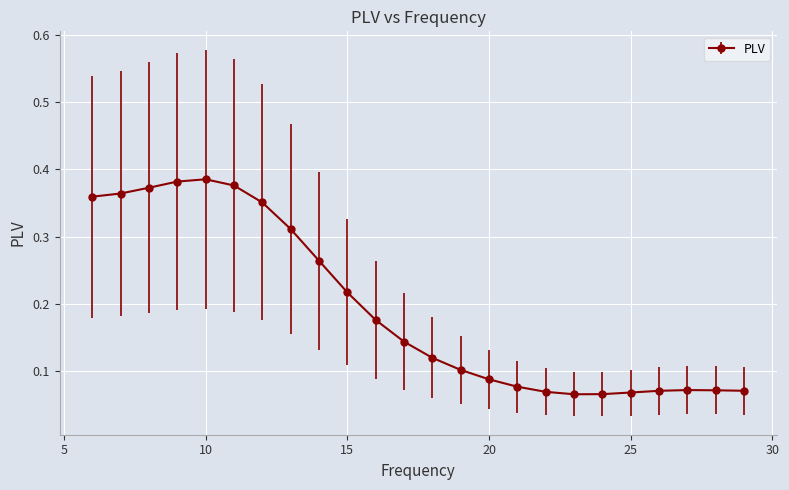

Count the values in the range 0 to 1.

24